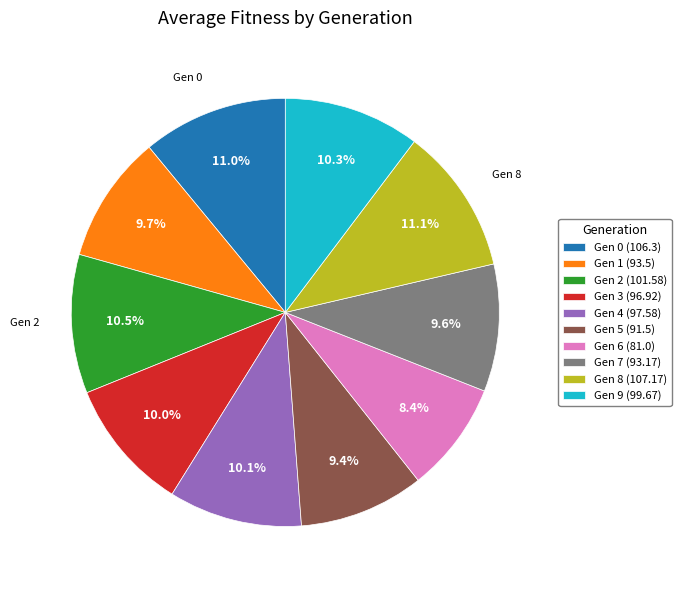

Is there any slice that represents more than half of the pie?

No